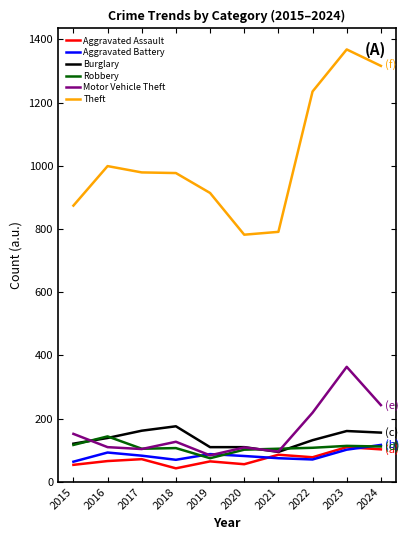

True or false: Burglary and Theft cross at least once.

False